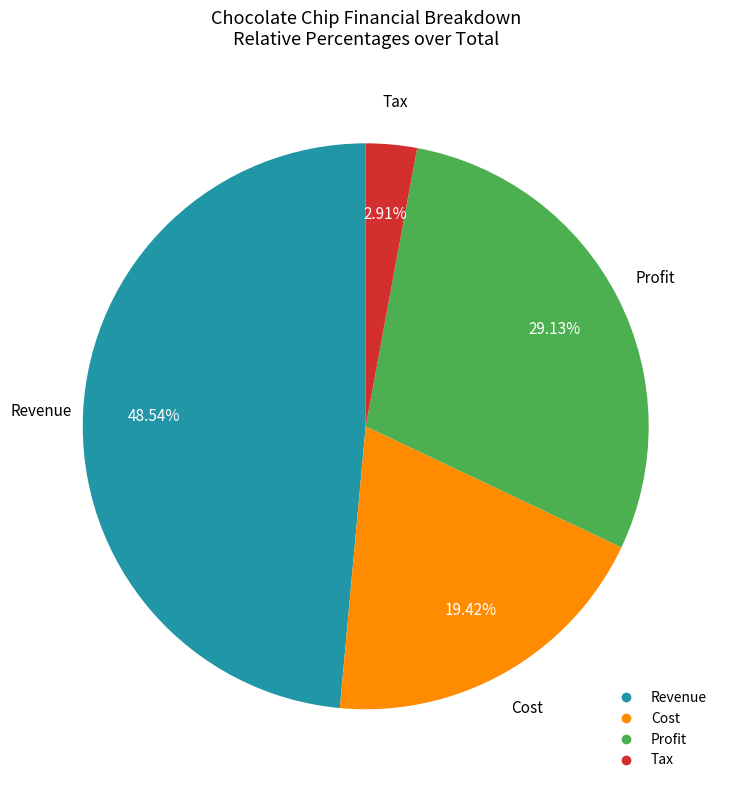

What is the smallest slice in the pie chart?

Tax